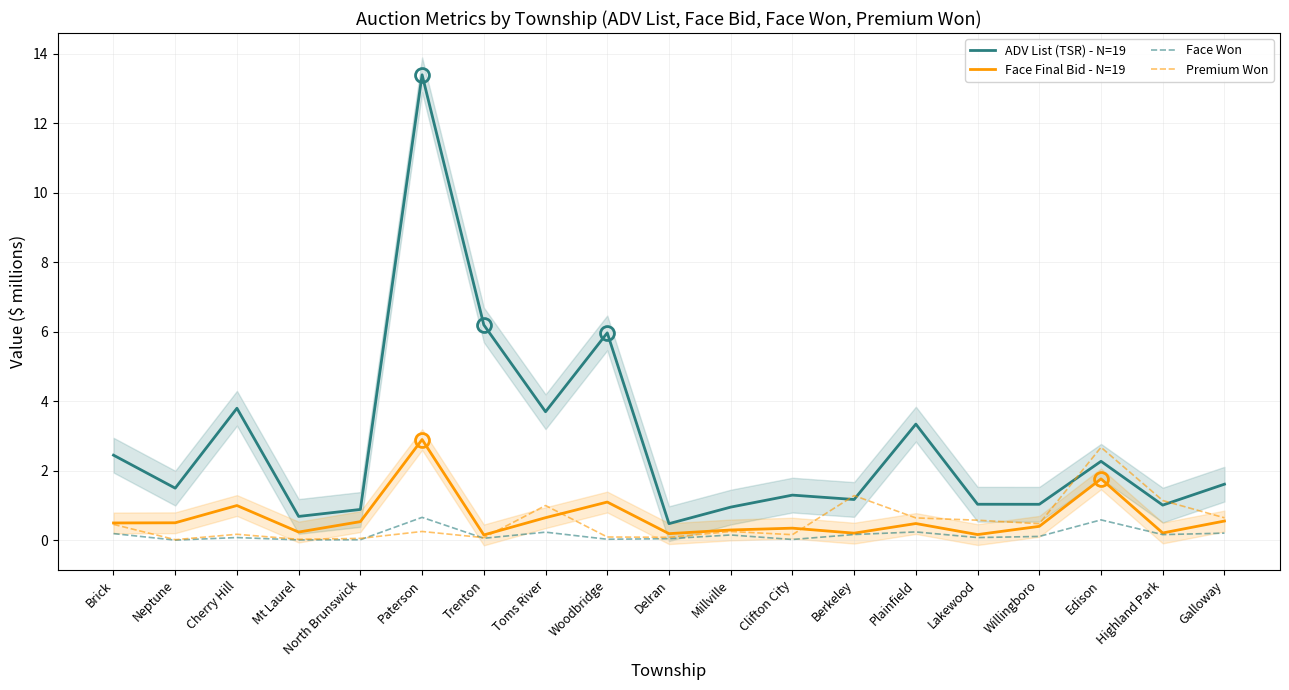

What is the average value of the Premium Won series?

0.5